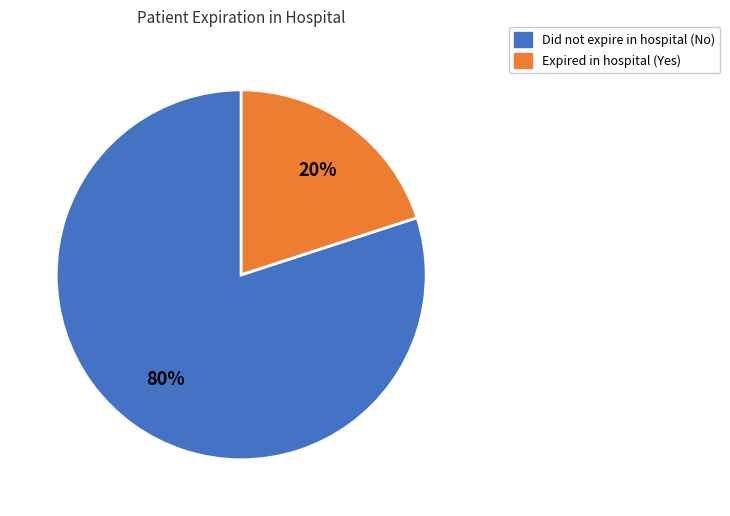

To the nearest percent, what is the average slice percentage?

50%